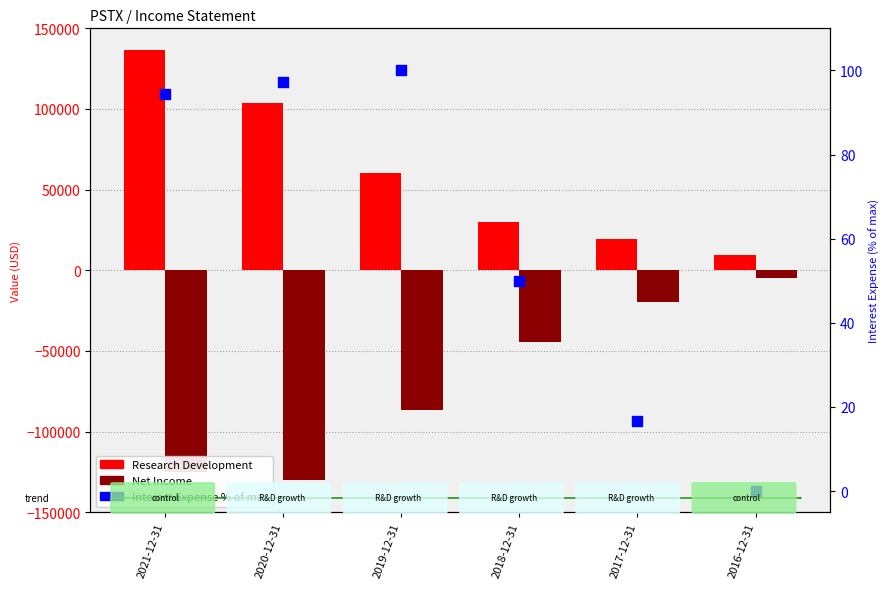

At which category is the sum across all series the highest?

2021-12-31